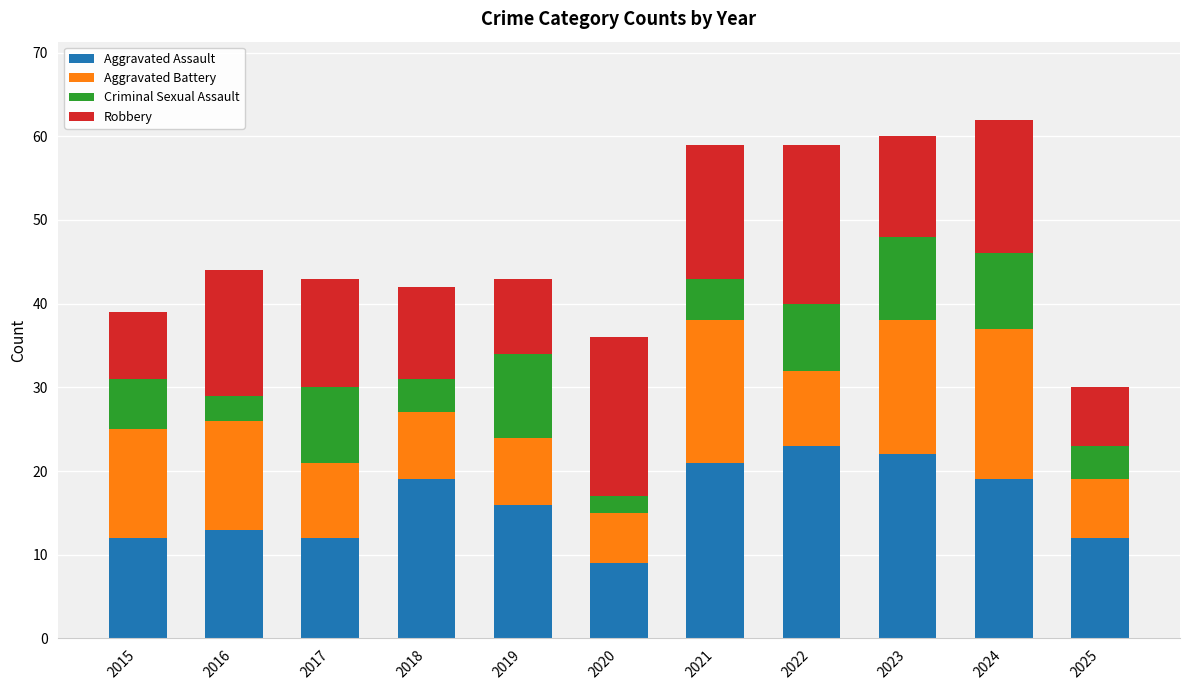

What are all the series names shown in the legend?

Aggravated Assault, Aggravated Battery, Criminal Sexual Assault, Robbery